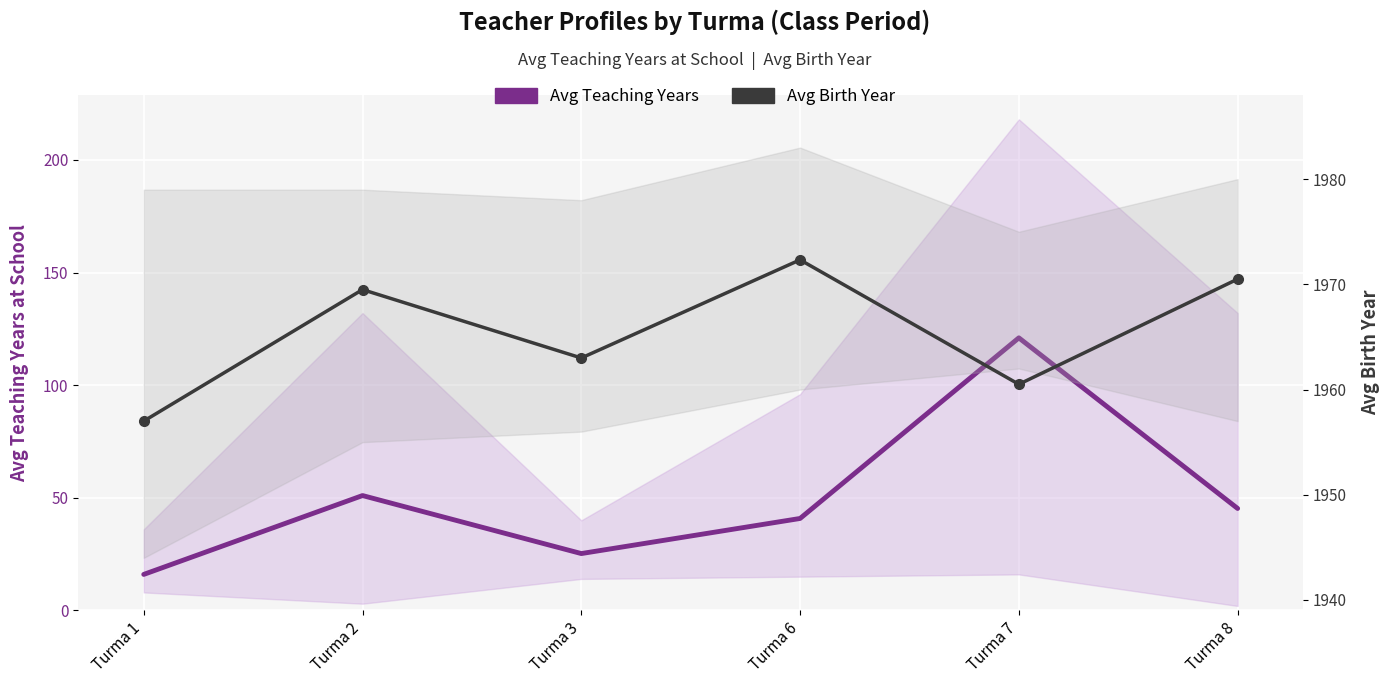

Which series has the largest range (max minus min)?

Avg Teaching Years